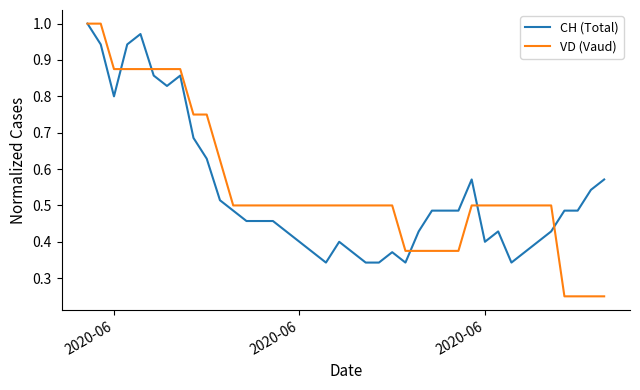

Which series has the largest range (max minus min)?

VD (Vaud)